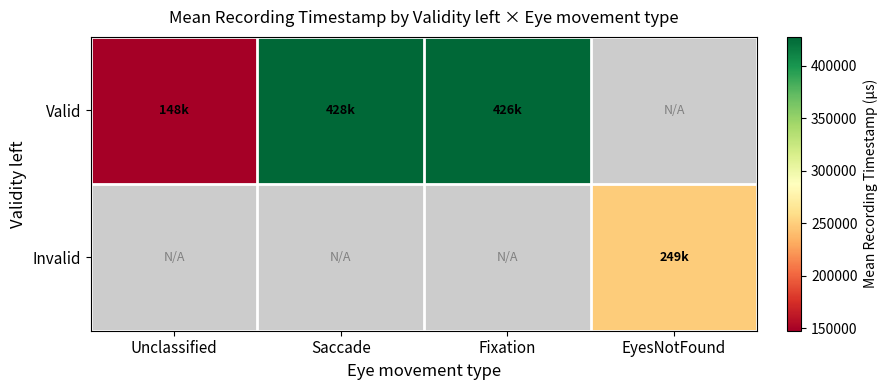

At which label does Invalid reach its minimum?

Unclassified